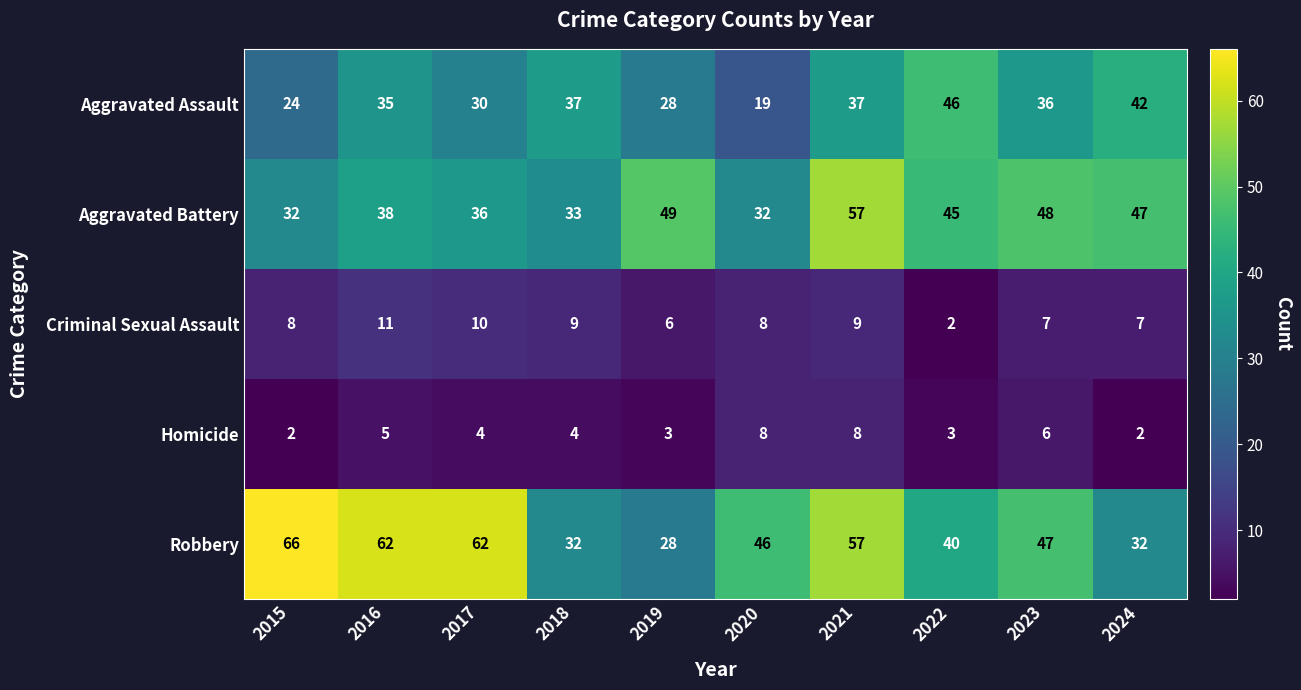

What value does the Aggravated Battery series have at 2015, to the nearest 5?

30